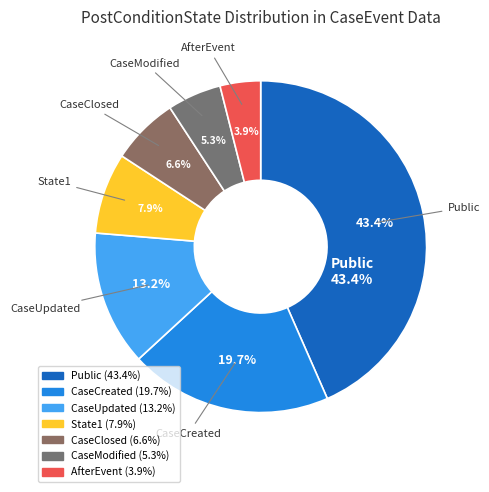

Is it true that CaseCreated is 9% of the pie?

False